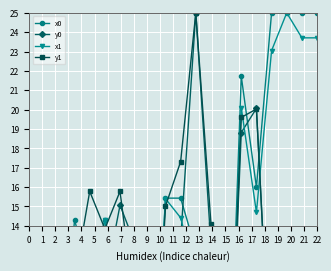

At which label is y1 closest to 12?

3